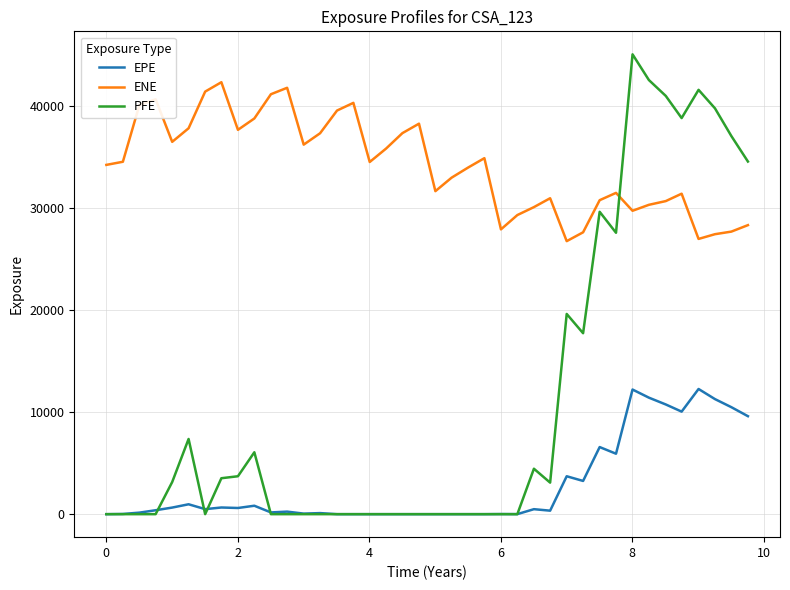

True or false: ENE and EPE intersect in this chart.

False